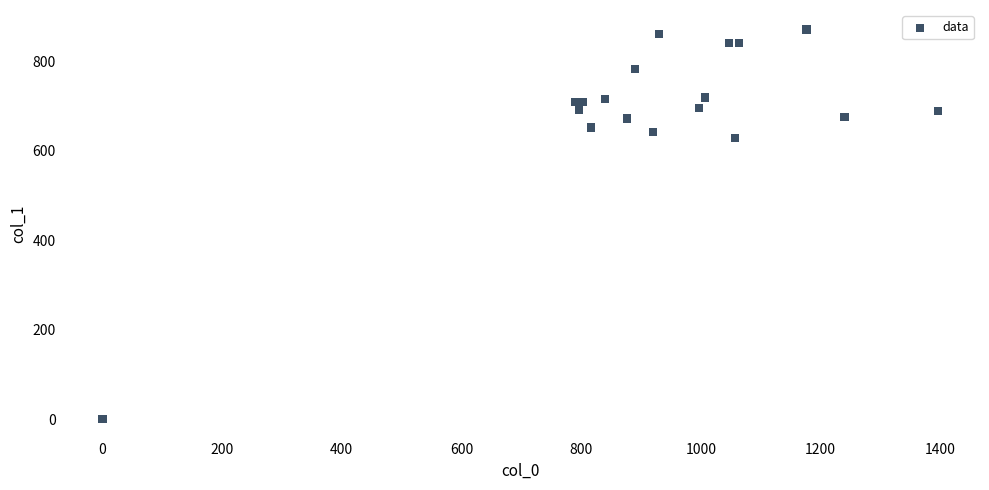

What Y value in the scatter plot is closest to 435?

627.8